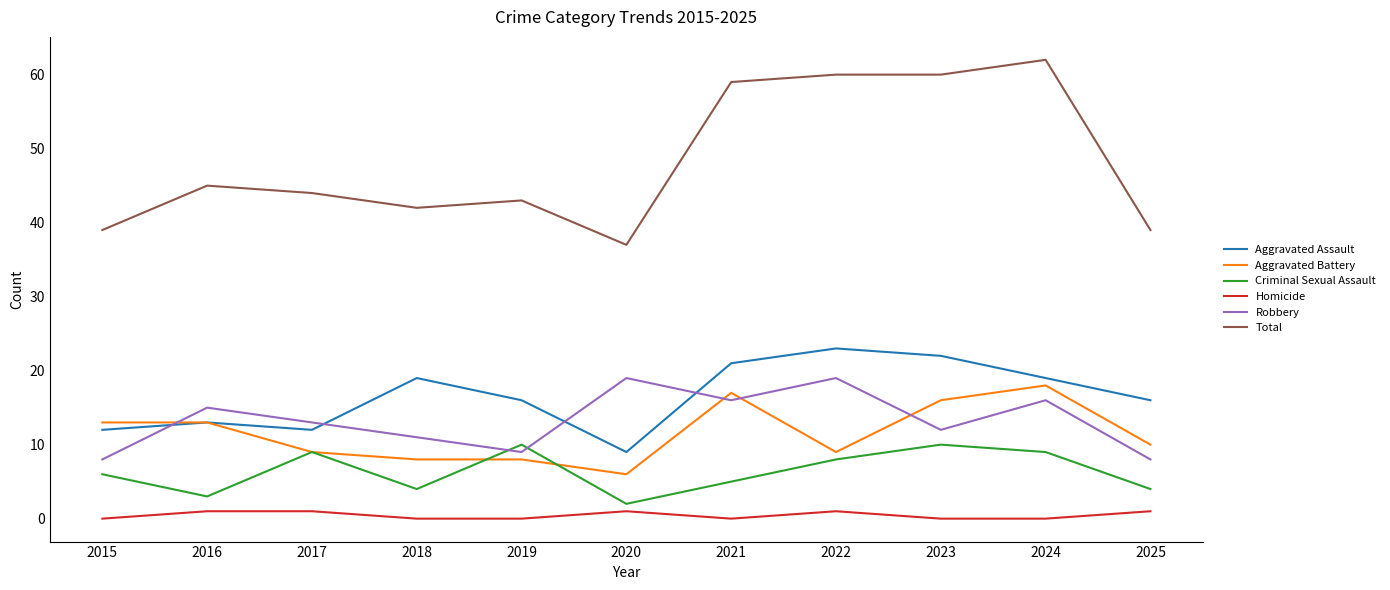

Read the Robbery value at 2021, to the nearest 5.

15